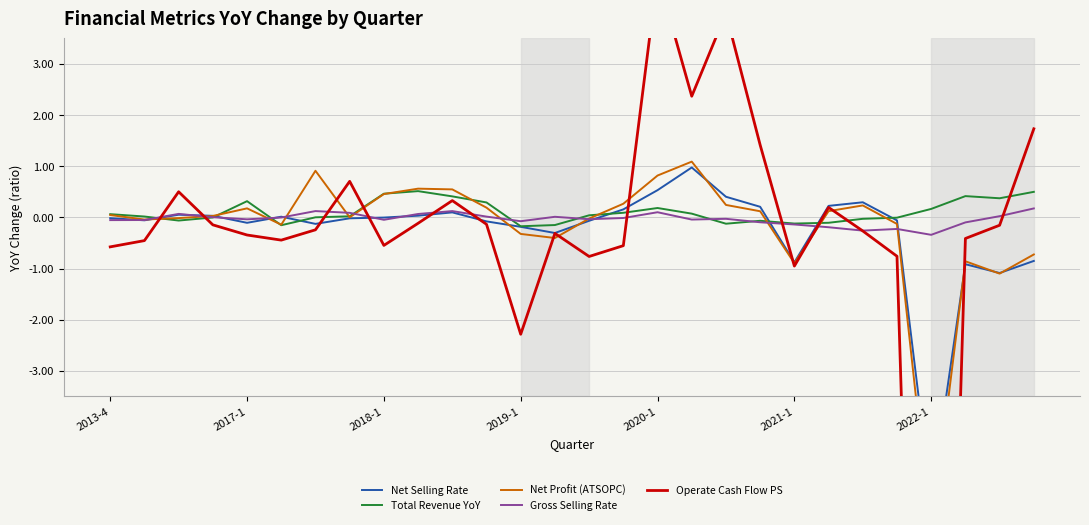

At how many categories does at least one series exceed -10?

28